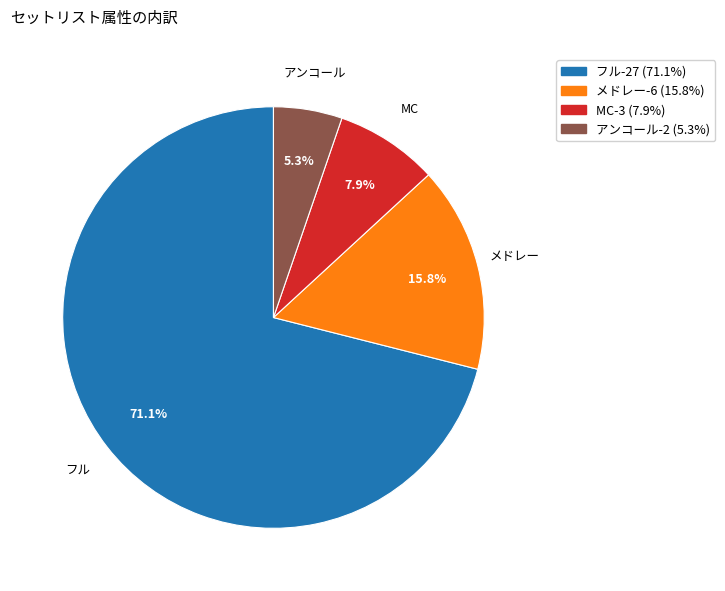

How many slices are in this pie chart?

4